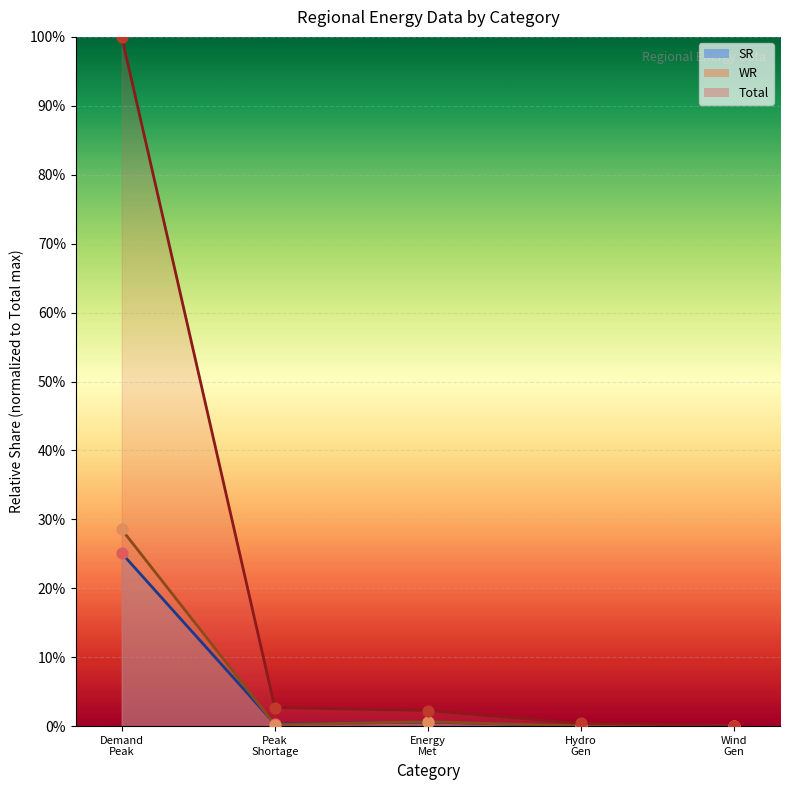

At which category is the sum across all series the highest?

Demand
Peak